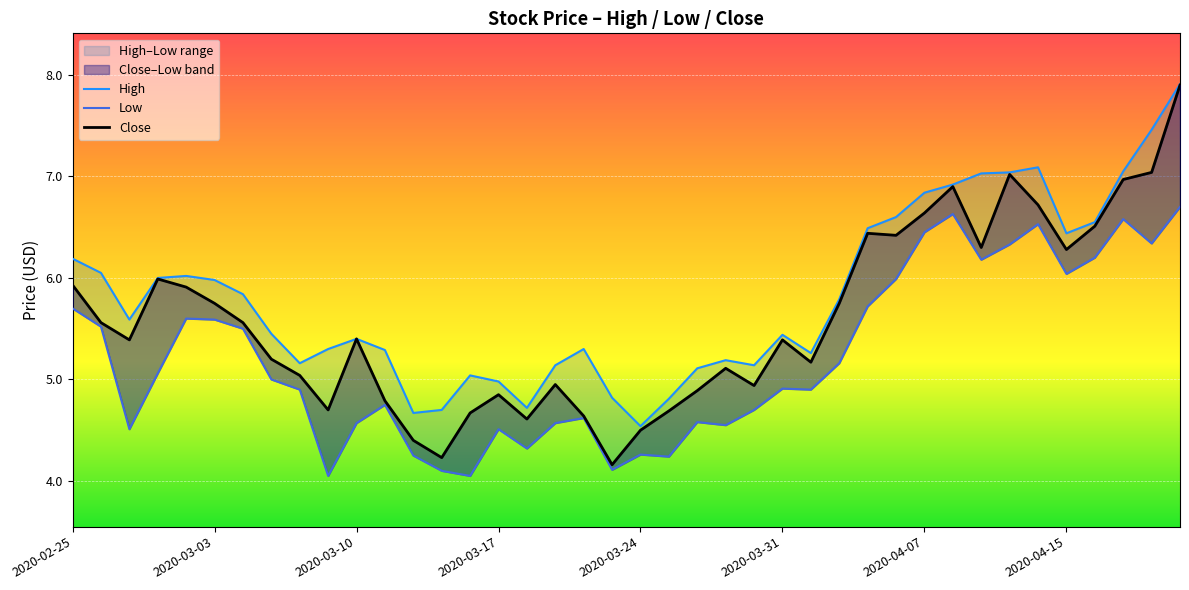

In Low, how many points are higher than both neighbors (excluding endpoints)?

10